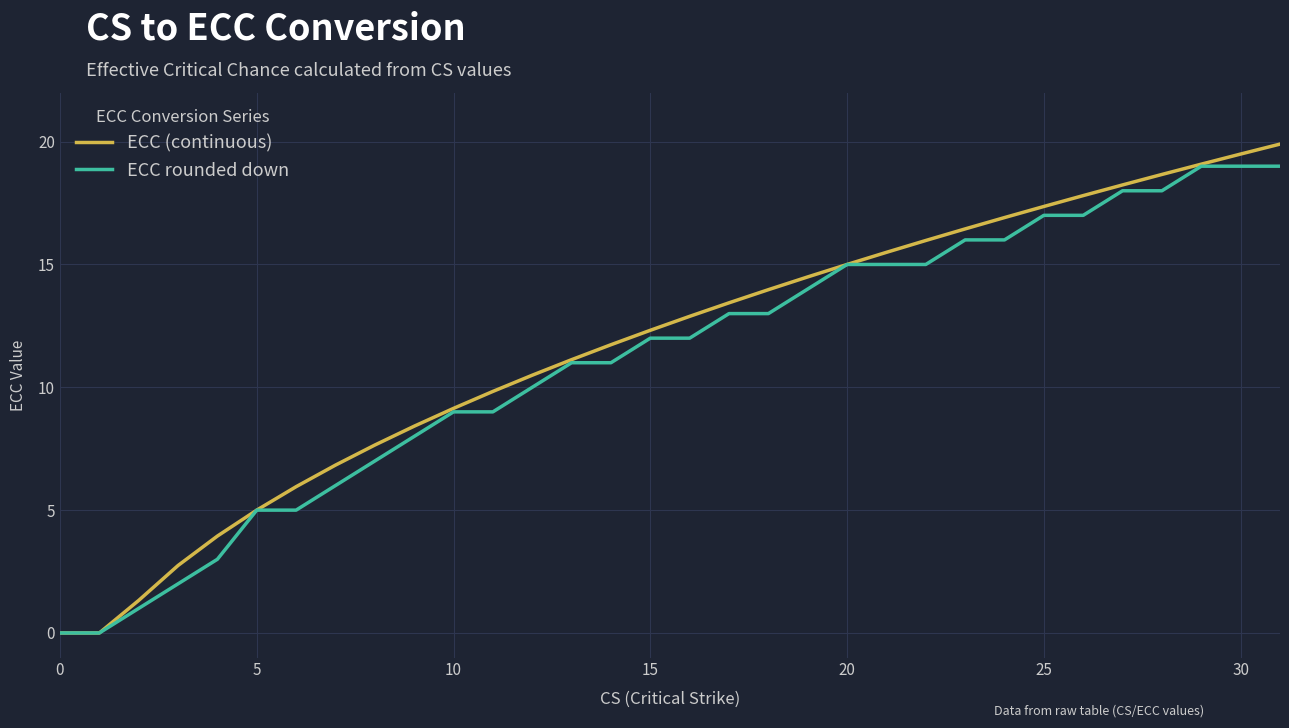

Reading right to left, extract all data points from this chart.

ECC (continuous): 19.9	19.5	19.1	18.7	18.2	17.8	17.4	16.9	16.4	16.0	15.5	15.0	14.5	14.0	13.4	12.9	12.3	11.7	11.1	10.5	9.8	9.1	8.4	7.6	6.8	6.0	5.0	3.9	2.7	1.3	0.0	0.0
ECC rounded down: 19.0	19.0	19.0	18.0	18.0	17.0	17.0	16.0	16.0	15.0	15.0	15.0	14.0	13.0	13.0	12.0	12.0	11.0	11.0	10.0	9.0	9.0	8.0	7.0	6.0	5.0	5.0	3.0	2.0	1.0	0.0	0.0